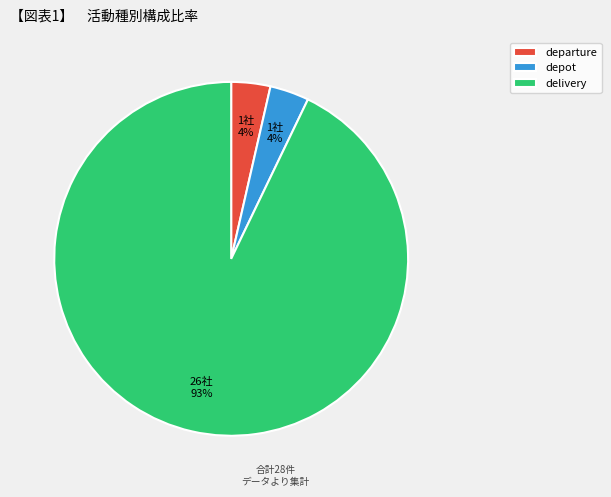

The departure slice represents 4% of the pie. True or false?

True